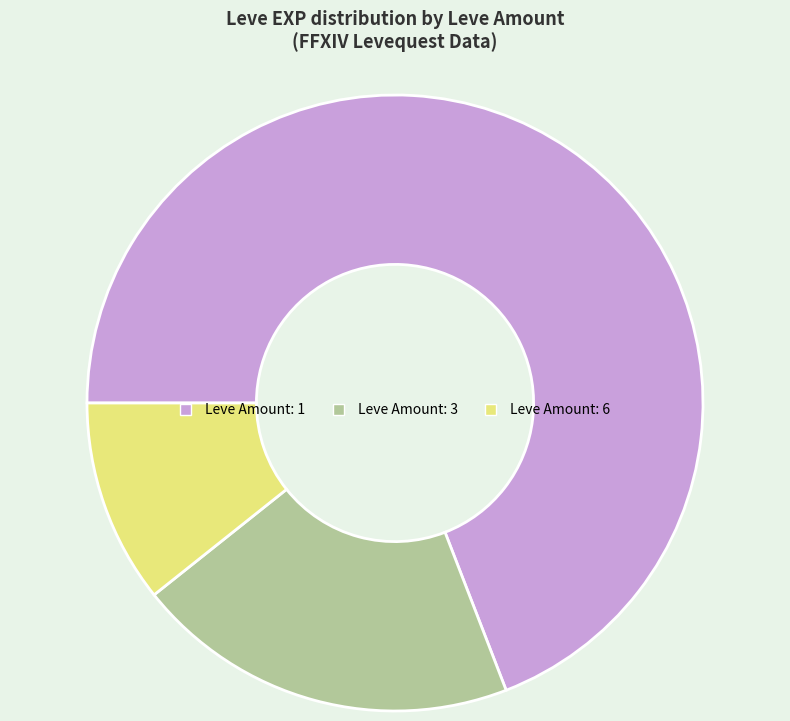

Is there any slice that represents more than half of the pie?

Yes